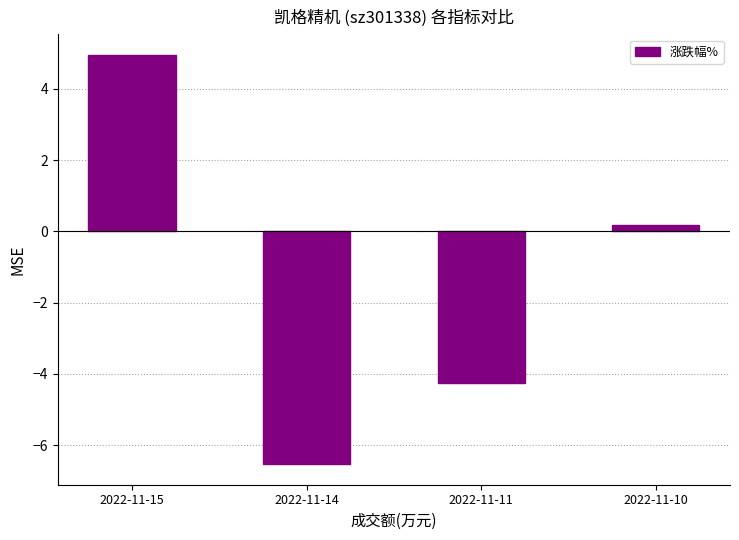

What is the change in value from 2022-11-15 to 2022-11-11?

-9.2